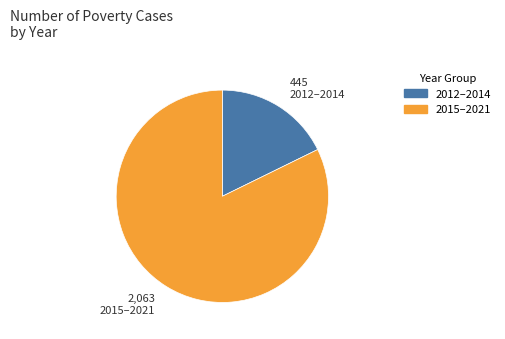

Rank the categories by value from highest to lowest.

2015–2021, 2012–2014